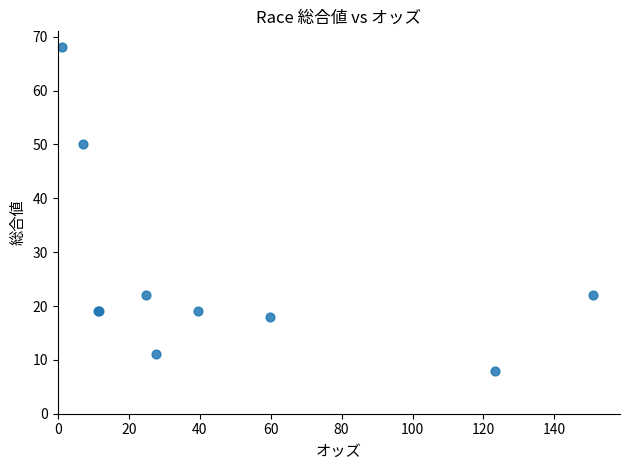

What Y value in the scatter plot is closest to 38?

50